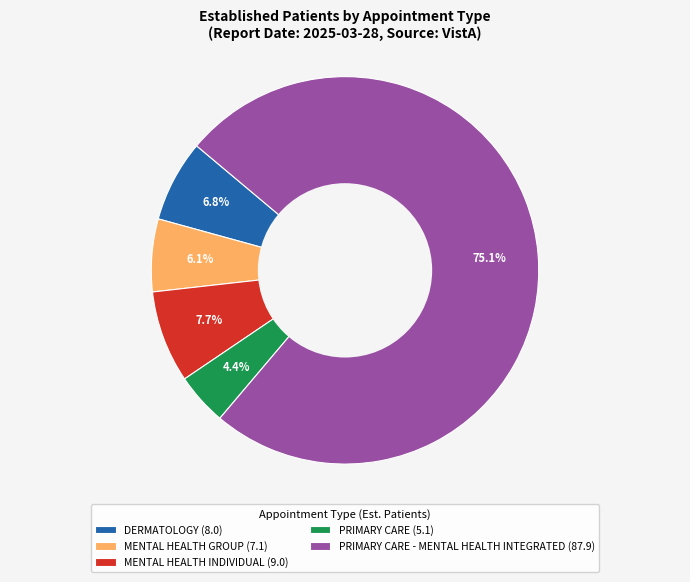

What is the total percentage of DERMATOLOGY (8.0) and MENTAL HEALTH GROUP (7.1)?

12.9%